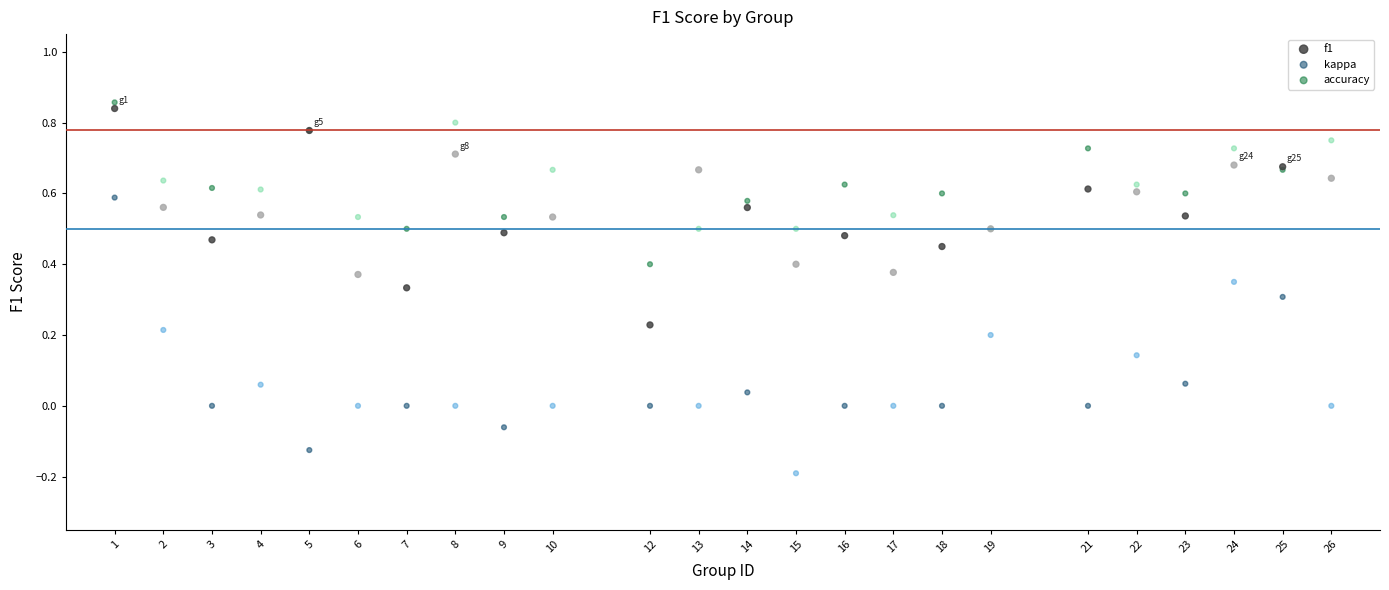

What is the X range (max minus min) for the scatter plot?

25.0